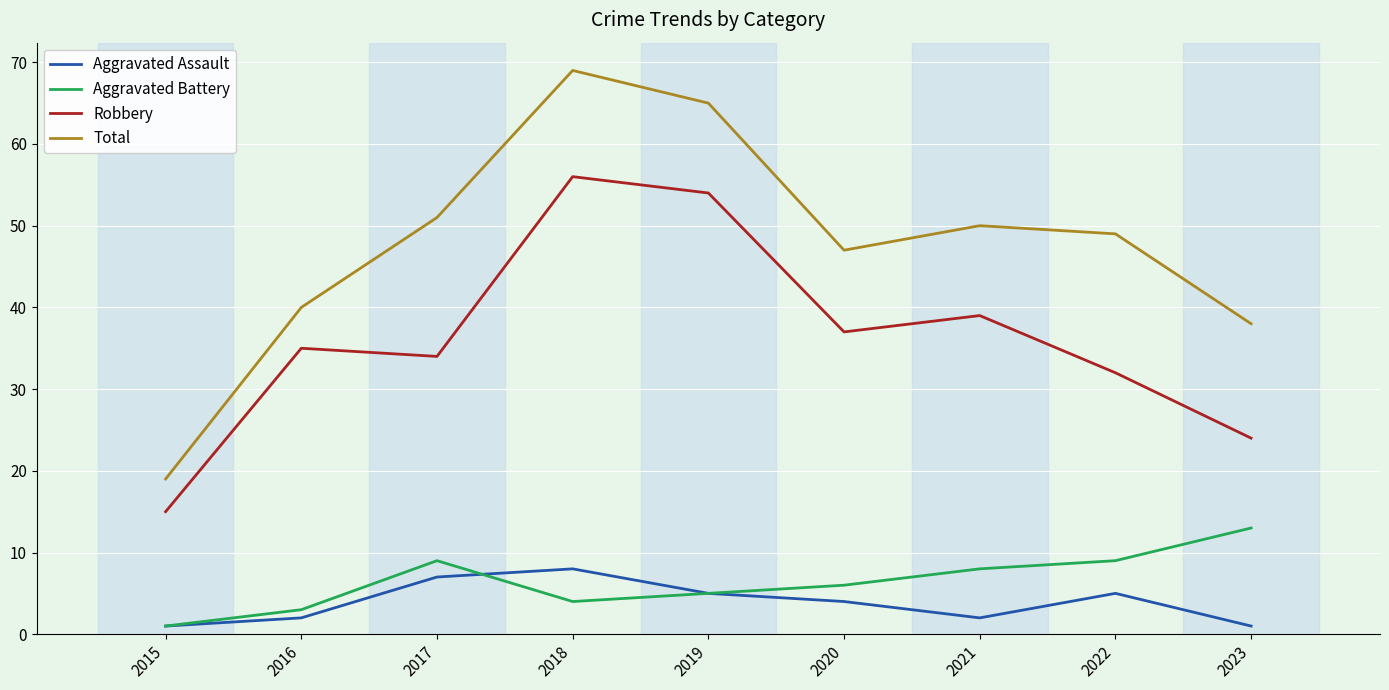

What are all the series names shown in the legend?

Aggravated Assault, Aggravated Battery, Robbery, Total